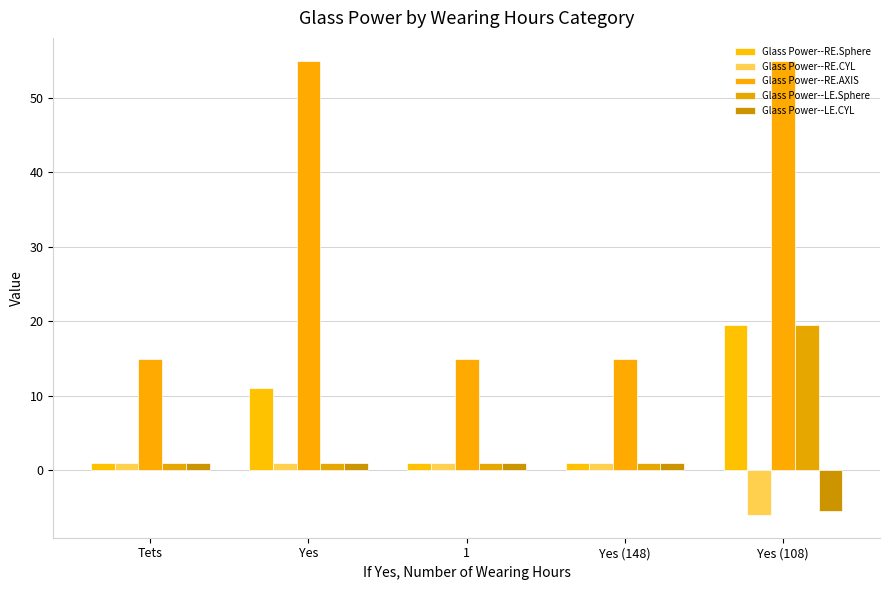

At how many categories does at least one series exceed 54?

2